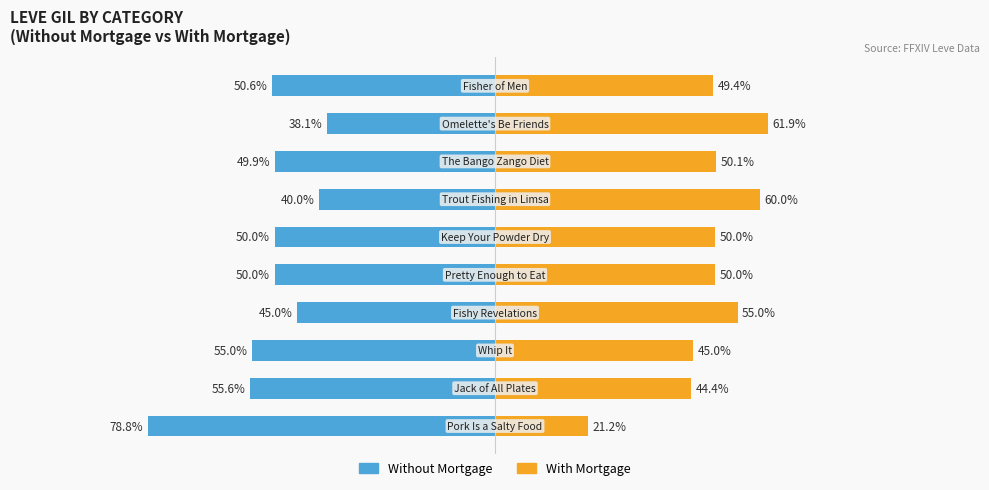

What is the value of the Without Mortgage bar at the 5th from the left?

-50.0